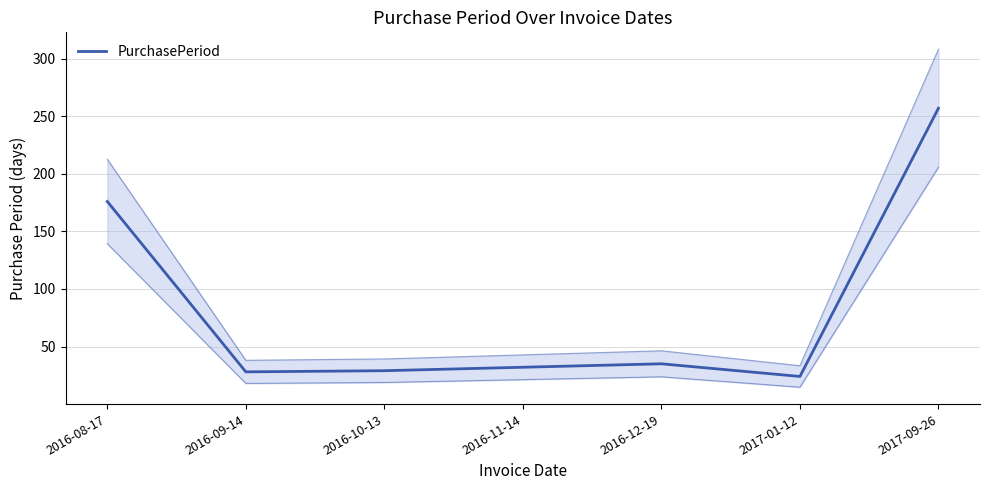

What is the difference between the values at 2016-11-14 and 2017-01-12?

8